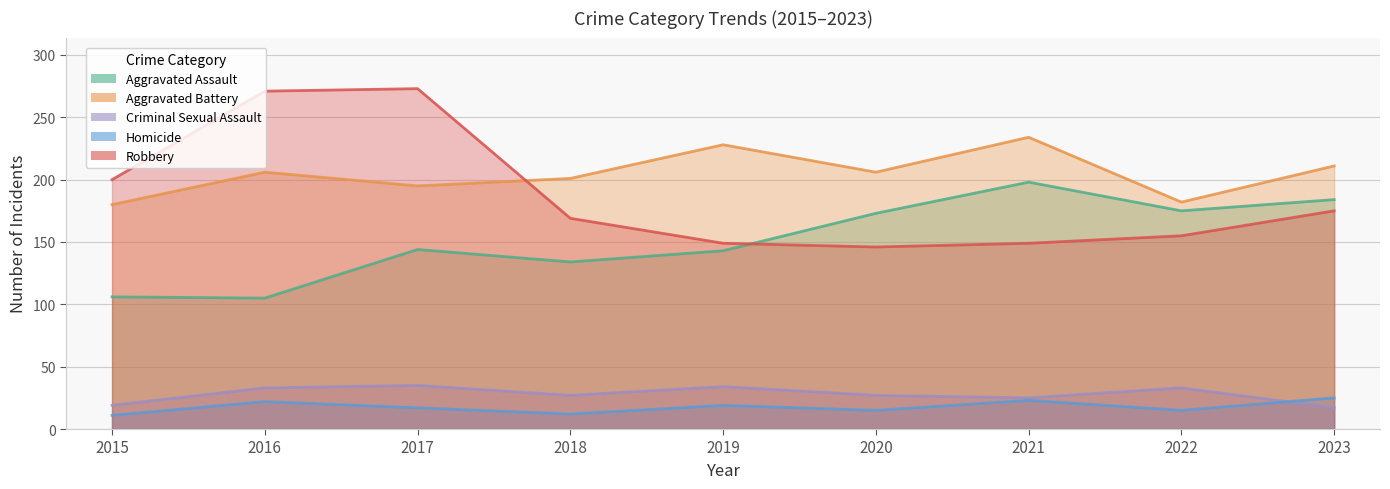

What is the sum of all Robbery values?

1687